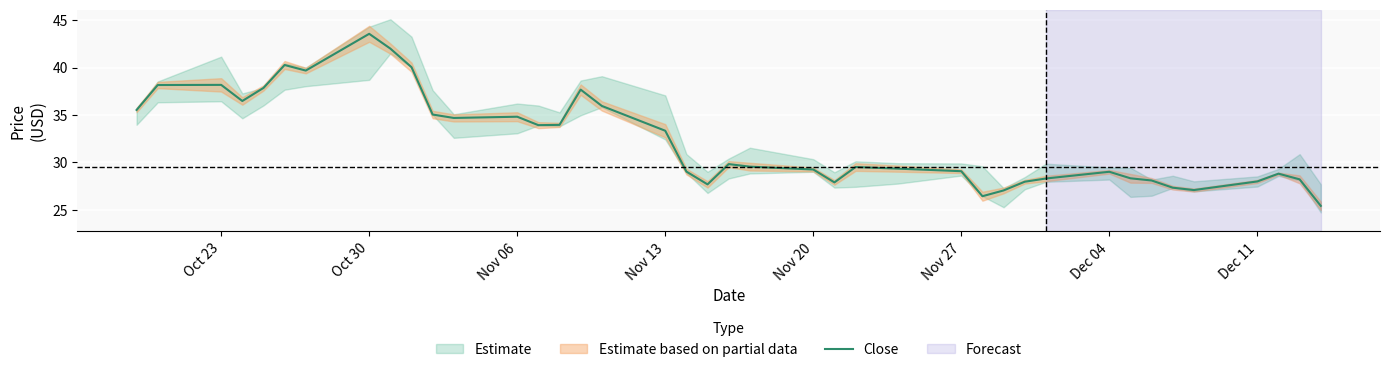

How many lines are shown in the chart?

1